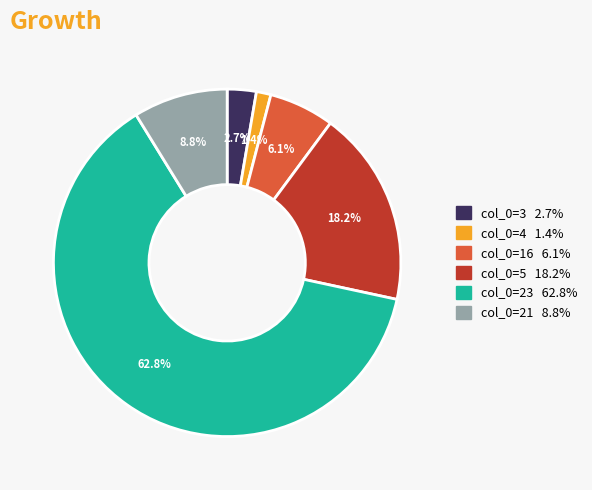

Which has a higher value, col_0=16 or col_0=23?

col_0=23